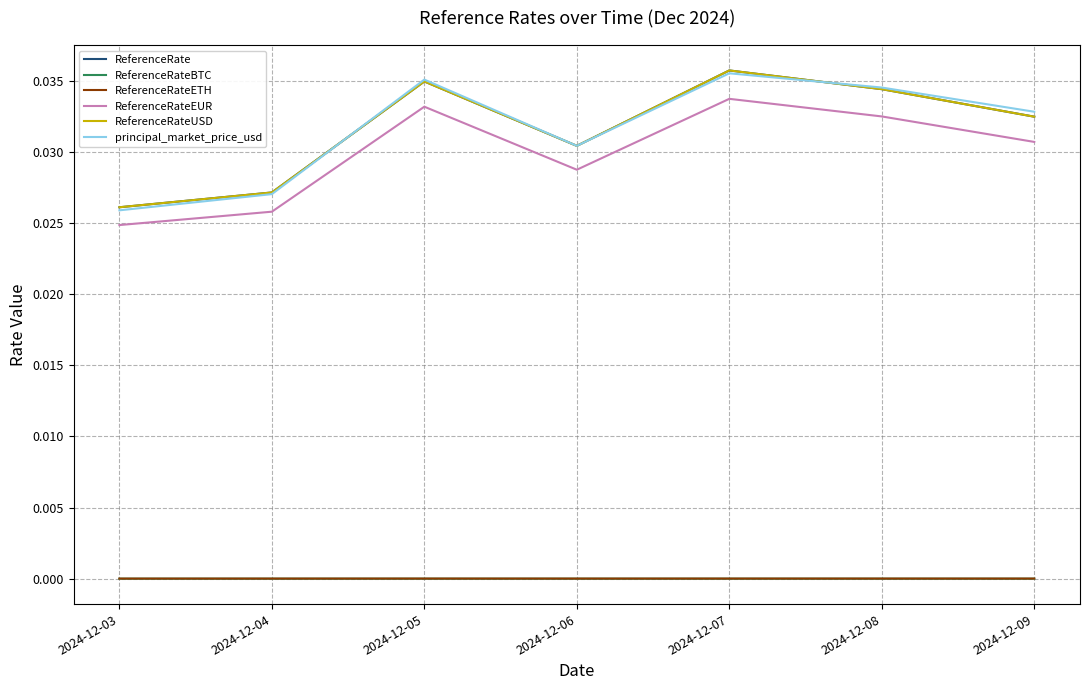

Does the chart have visible grid lines?

Yes